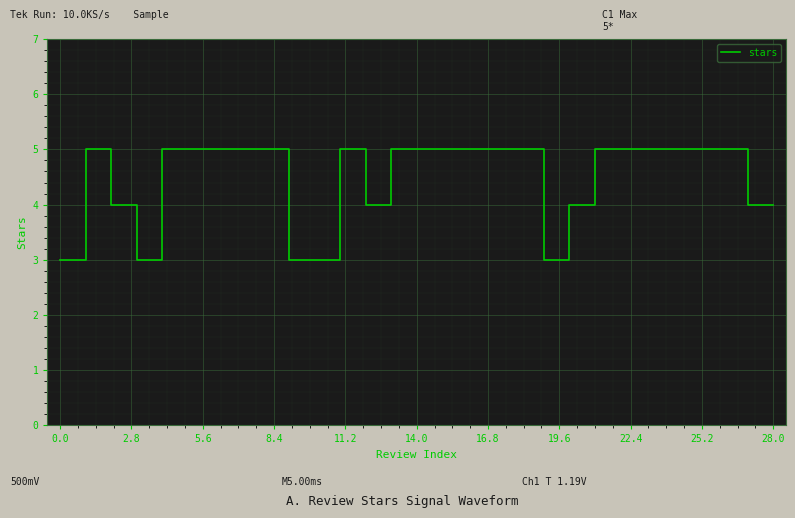

What is the greatest value displayed?

5